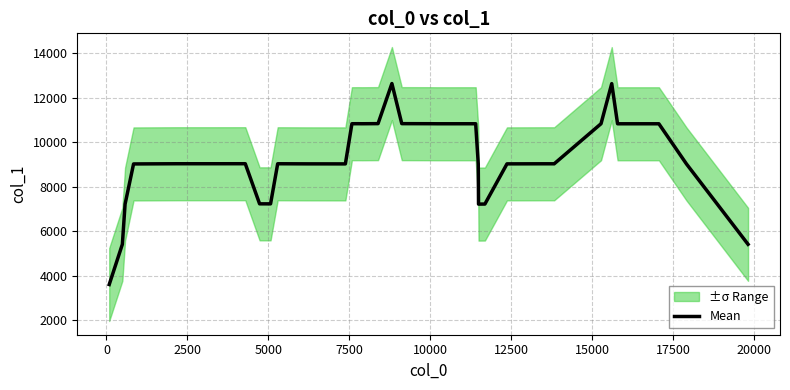

What is the maximum value for Mean?

12642.0